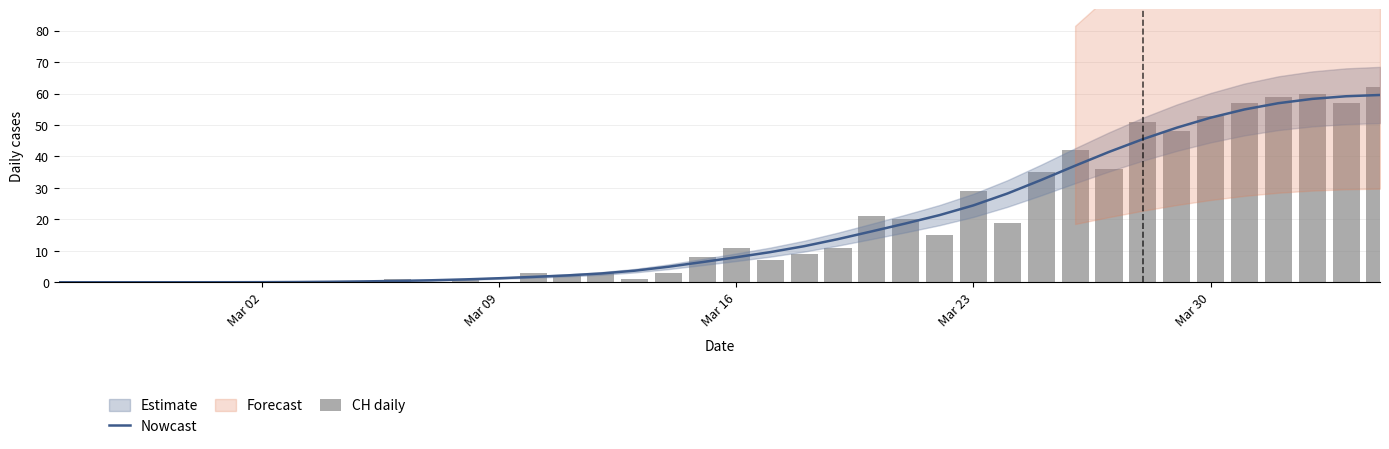

The value of Nowcast at Mar 16 is 8.0. True or false?

True